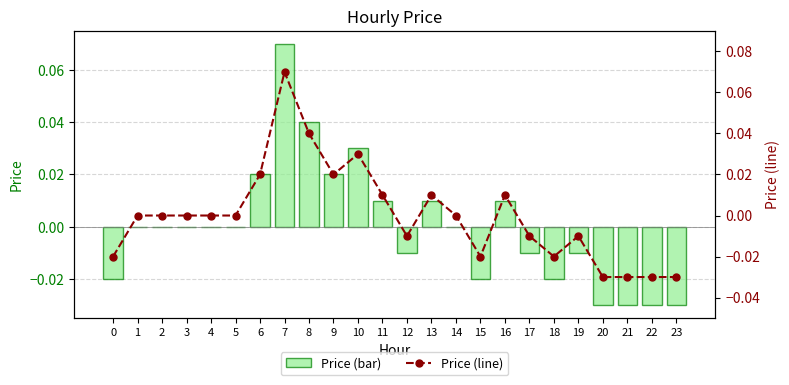

How many groups of bars are there?

24